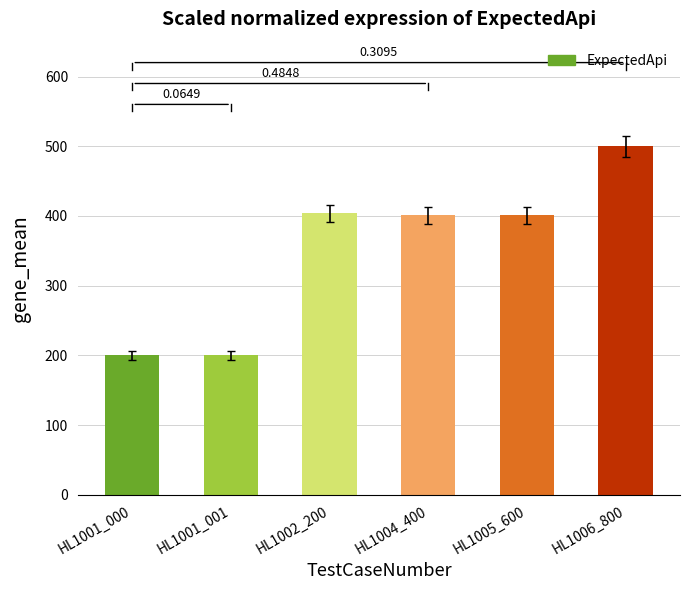

Which label corresponds to the largest value in the chart?

HL1006_800